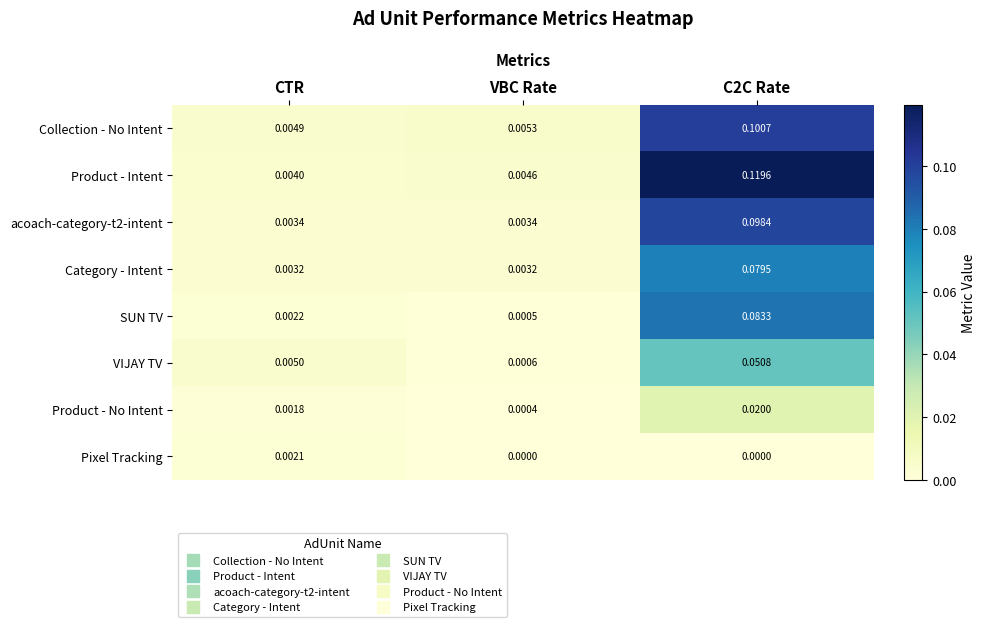

Which series changed the most between CTR and VBC Rate?

VIJAY TV